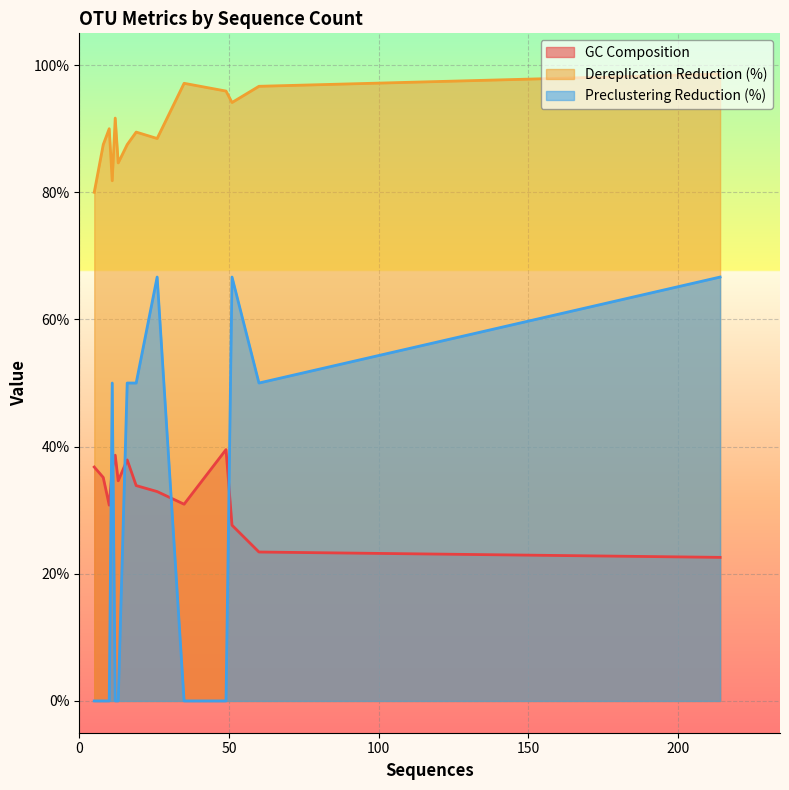

Which series changed the most between OTU6 and OTU11?

Preclustering Reduction (%)